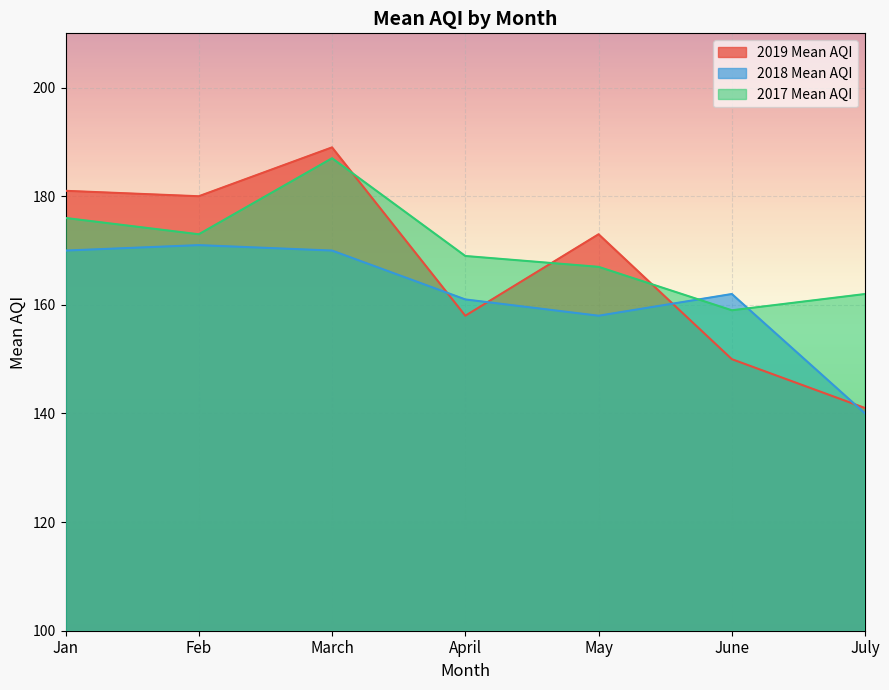

What is the sum of all 2019 Mean AQI values?

1172